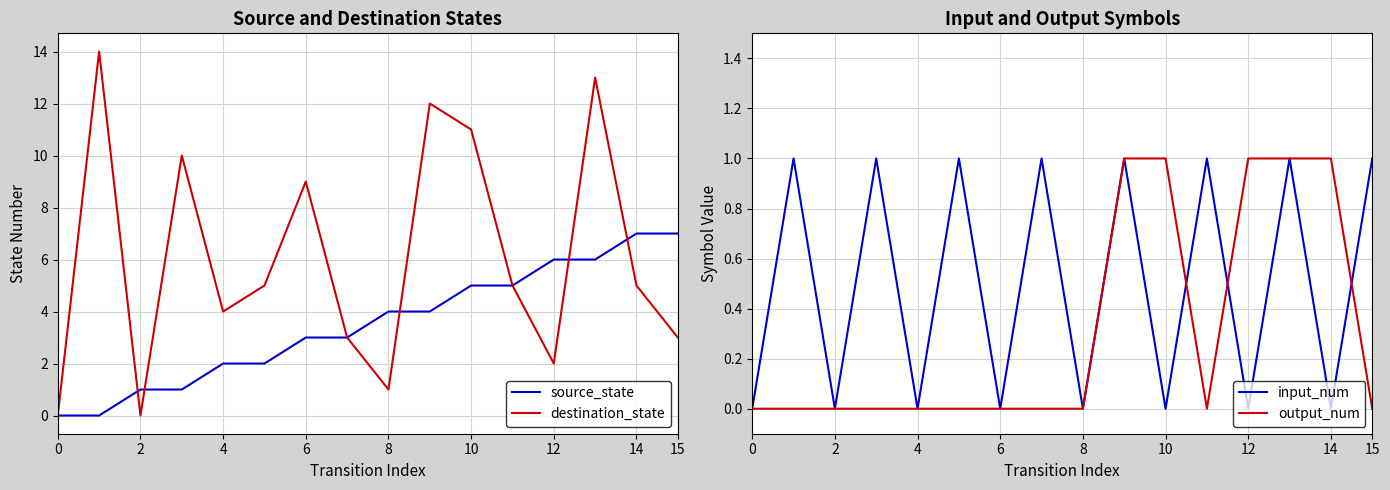

Which series has the largest total across all categories?

destination_state